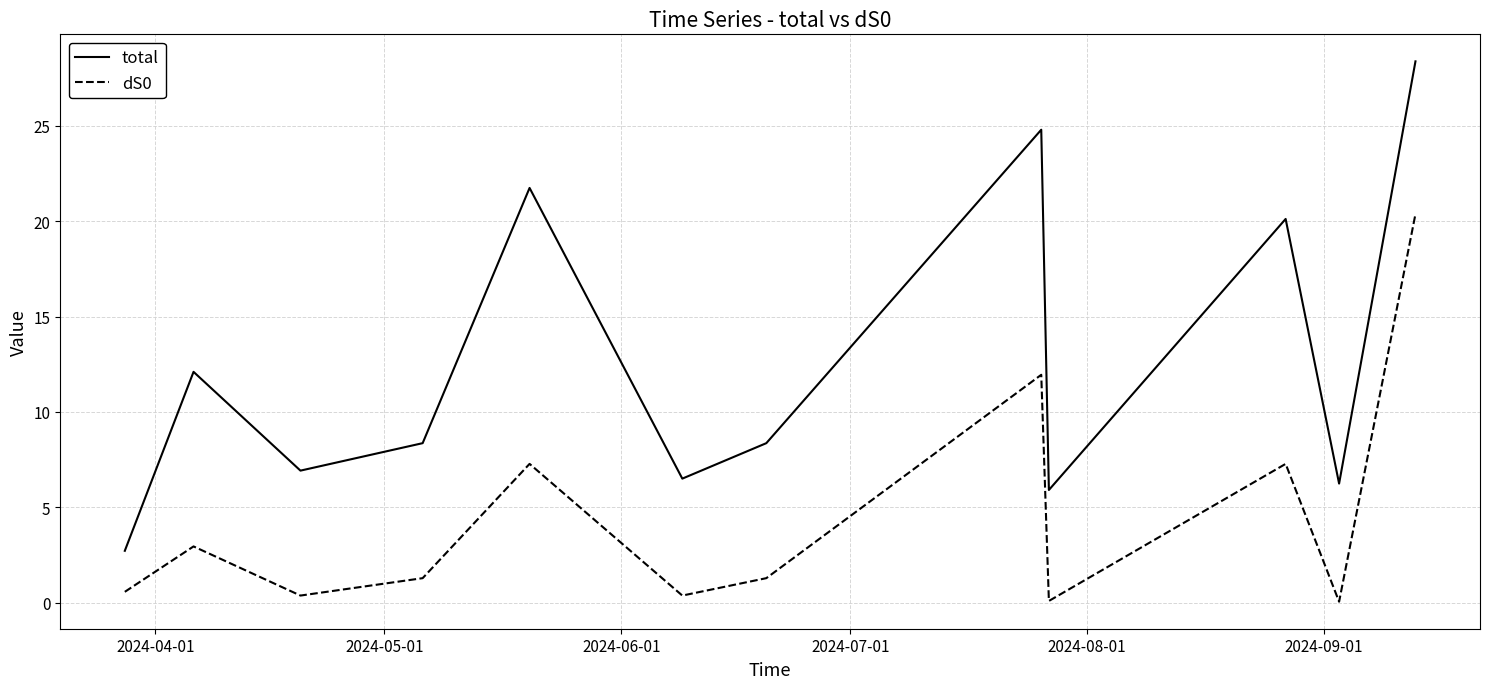

Which series has the widest spread of values?

total